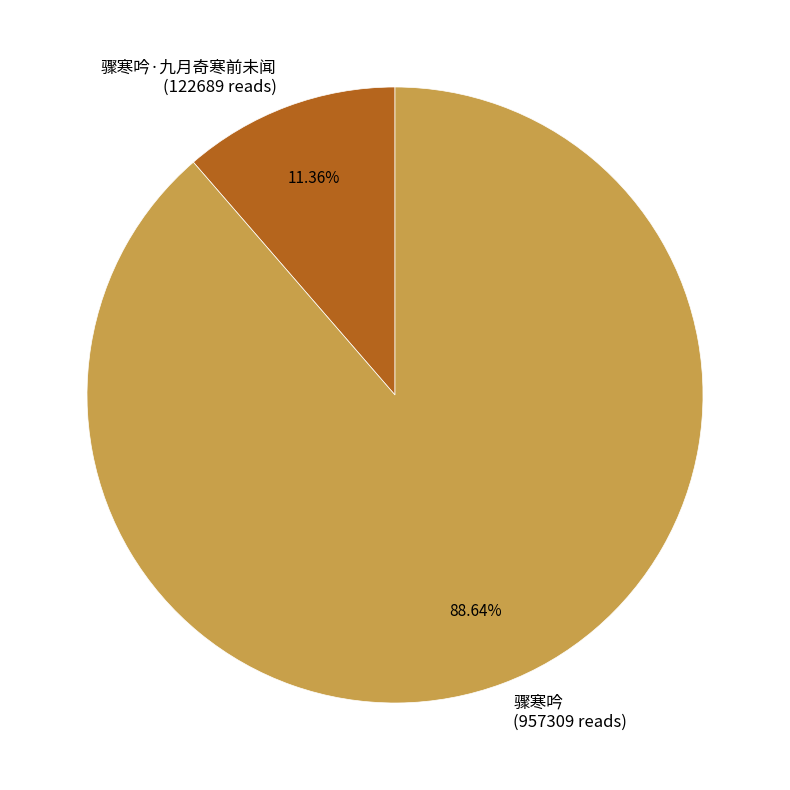

Which slice represents more than half of the pie?

骤寒吟 (957309 reads)